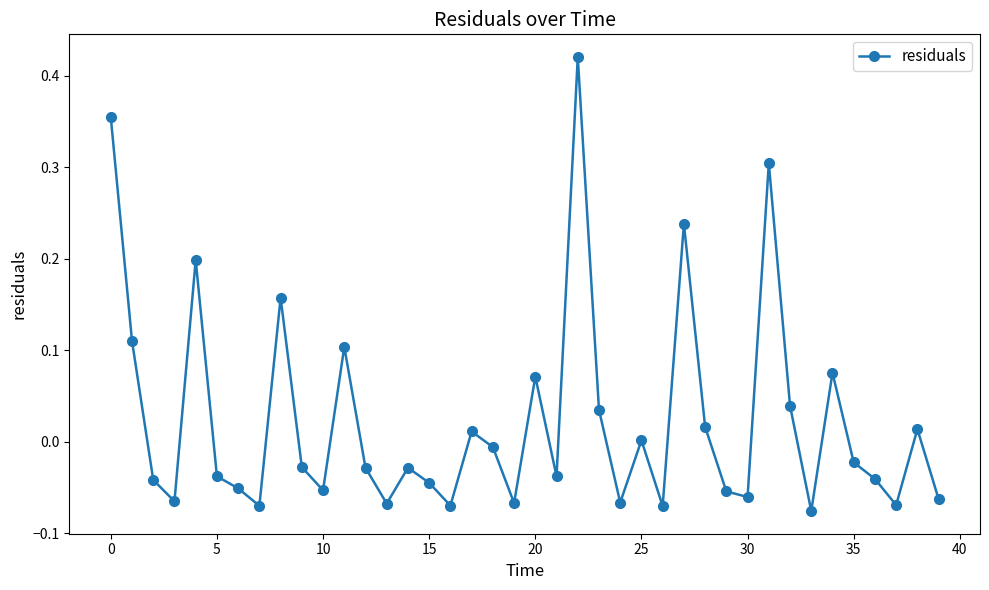

What is the difference between the maximum and minimum values?

0.5